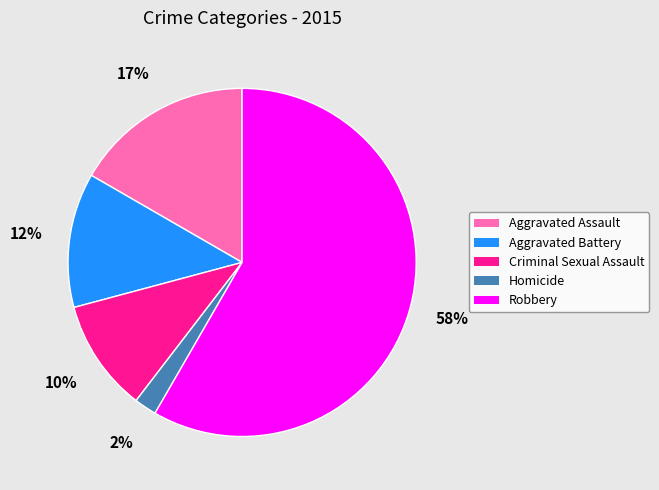

The Criminal Sexual Assault slice represents 4% of the pie. True or false?

False